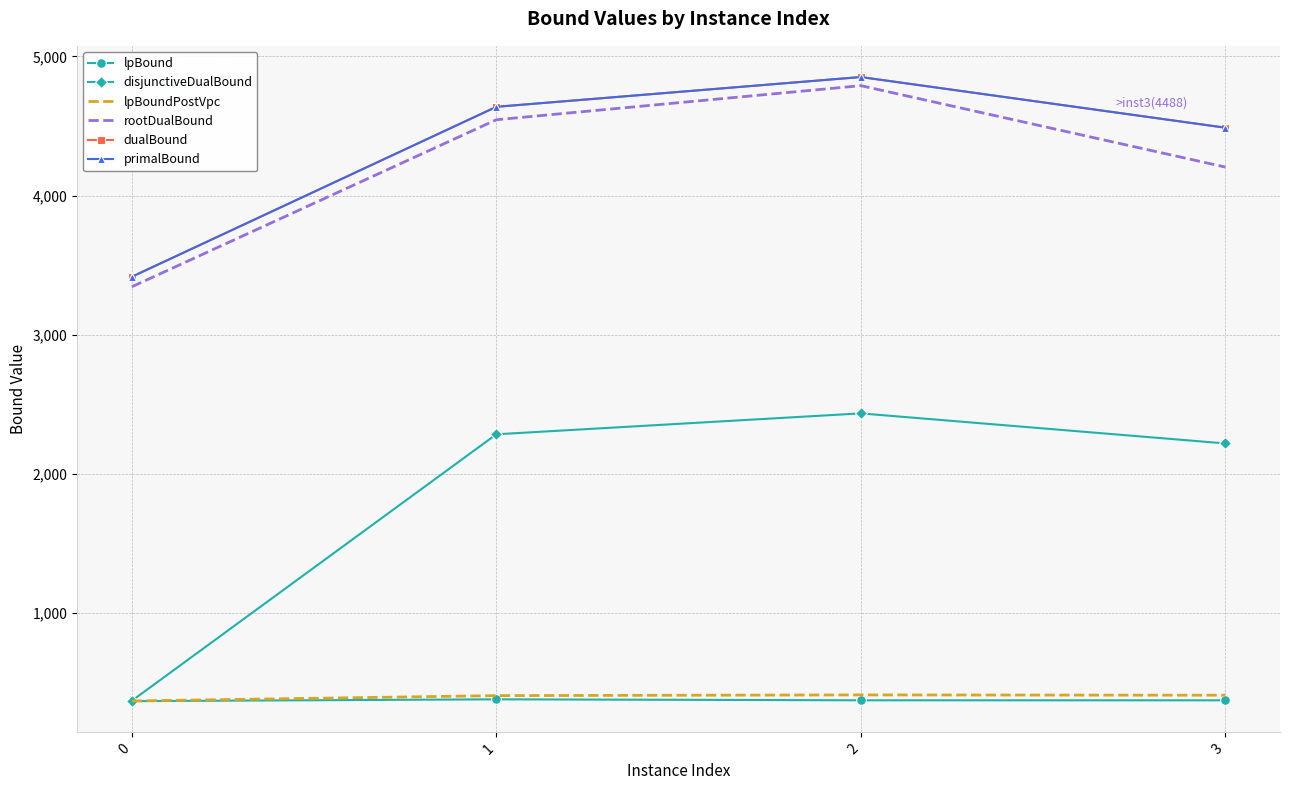

True or false: lpBound has a value of 195.4 at 3.

False